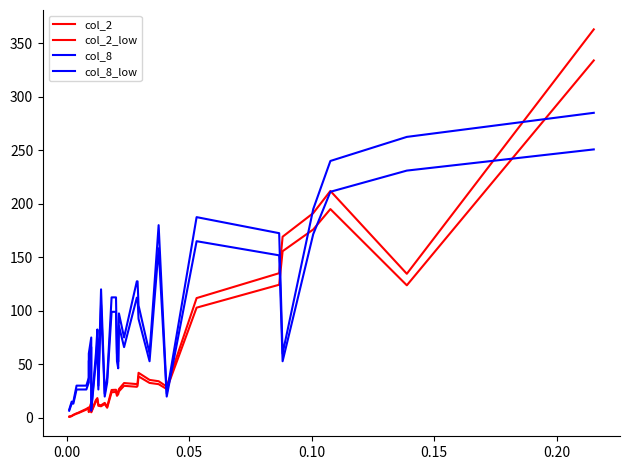

Reading left to right, transcribe all the data shown in this chart.

col_2: 0.9	0.8	1.7	2.7	4.1	4.7	8.3	9.7	5.8	14.5	5.5	16.6	18.4	12.1	11.7	13.9	10.2	25.9	26.1	22.3	23.9	26.8	32.4	31.4	32.3	42.0	35.4	34.1	29.1	111.8	135.1	169.2	191.3	212.0	134.5	363.0
col_2_low: 0.8	0.8	1.5	2.5	3.8	4.3	7.6	8.9	5.3	13.3	5.1	15.3	16.9	11.2	10.7	12.8	9.3	23.9	24.1	20.5	22.0	24.7	29.8	28.9	29.8	38.6	32.5	31.4	26.8	102.9	124.3	155.7	176.0	195.0	123.8	334.0
col_8: 7.5	7.5	15.0	15.0	30.0	30.0	30.0	37.5	60.0	75.0	7.5	60.0	82.5	30.0	120.0	22.5	37.5	112.5	112.5	60.0	52.5	97.5	75.0	127.5	127.5	105.0	60.0	180.0	22.5	187.5	172.5	60.0	195.0	240.0	262.5	285.0
col_8_low: 6.6	6.6	13.2	13.2	26.4	26.4	26.4	33.0	52.8	66.0	6.6	52.8	72.6	26.4	105.6	19.8	33.0	99.0	99.0	52.8	46.2	85.8	66.0	112.2	112.2	92.4	52.8	158.4	19.8	165.0	151.8	52.8	171.6	211.2	231.0	250.8